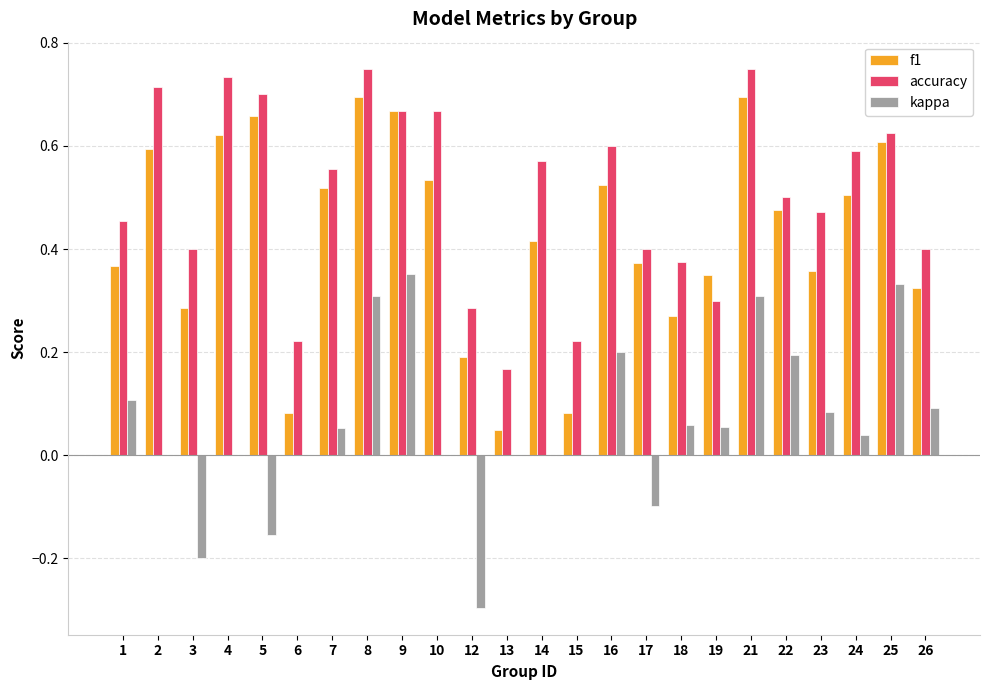

Which series has the largest total across all categories?

accuracy